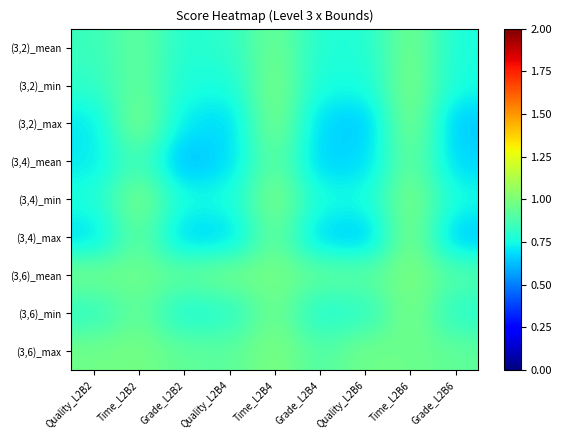

Which label corresponds to the largest value in the chart?

Time_L2B4